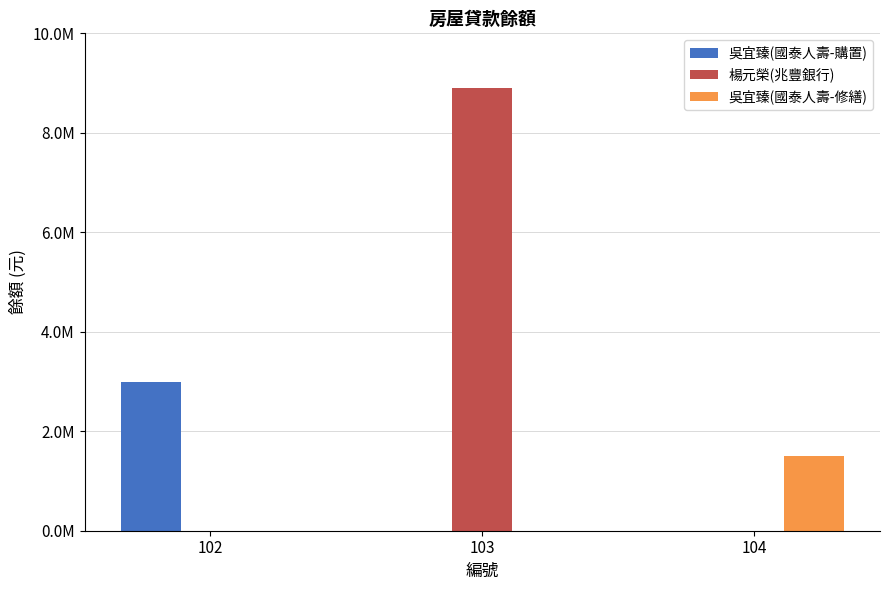

Does the chart contain stacked bars?

No